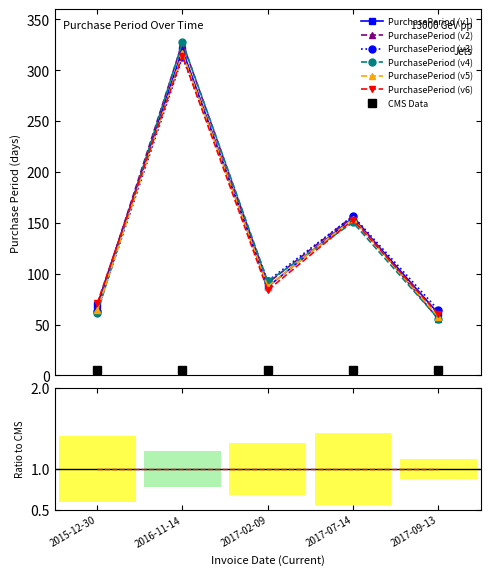

Reading right to left, extract all data points from this chart.

2017-09-13=61	2017-07-14=155	2017-02-09=87	2016-11-14=320	2015-12-30=69